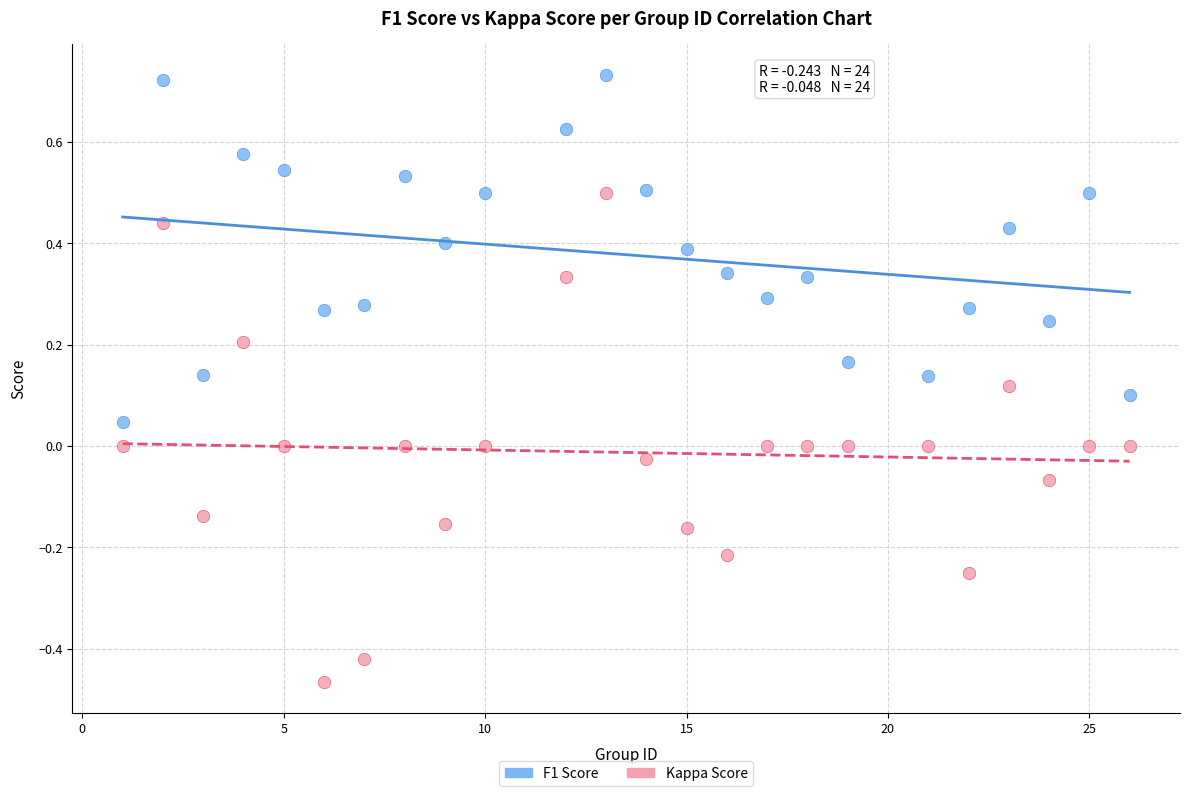

Across all data points, what is the range of Y values (max minus min)?

1.2